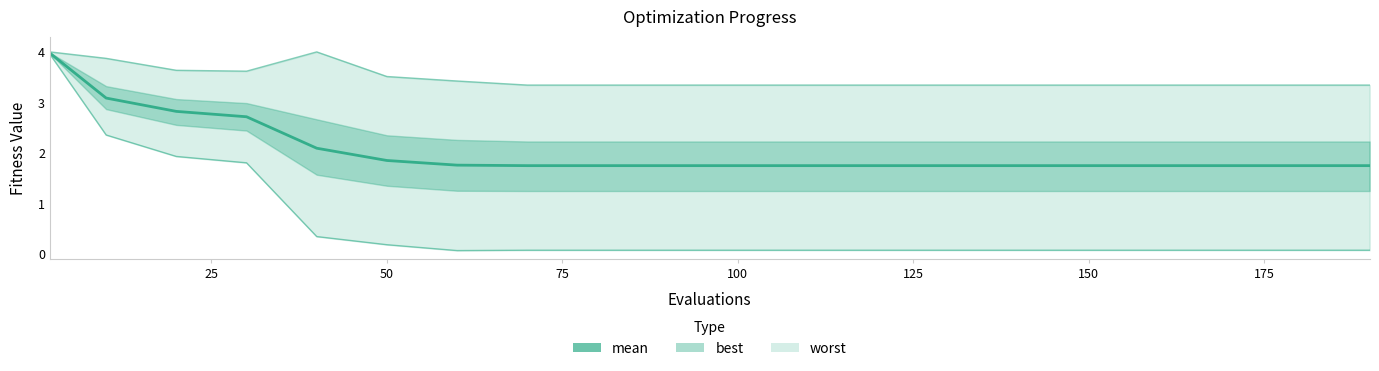

Is this an area chart (filled region under the line)?

No